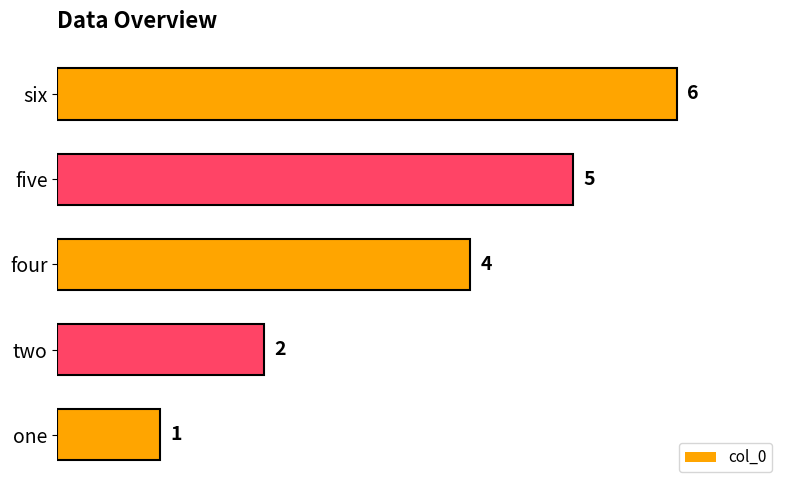

Rank the categories by value from highest to lowest.

six, five, four, two, one